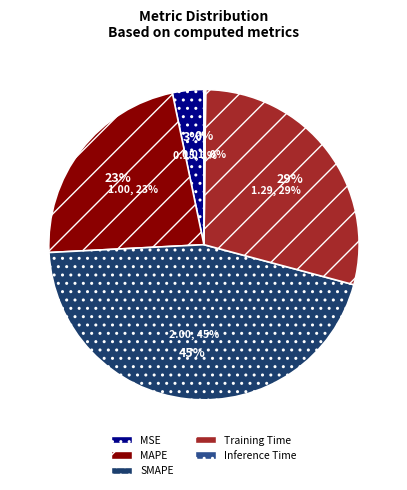

Does Inference Time account for over 50% of the chart?

No